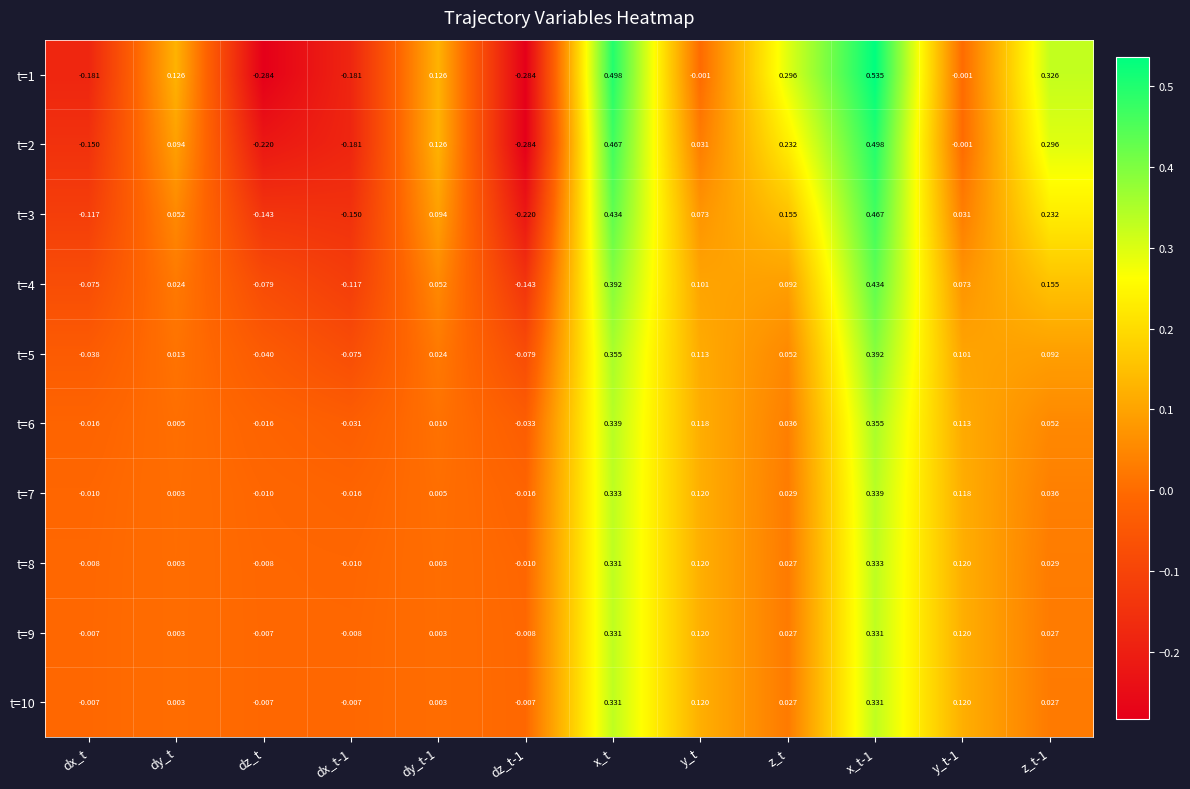

Where does the t=10 series first go above 0?

dy_t